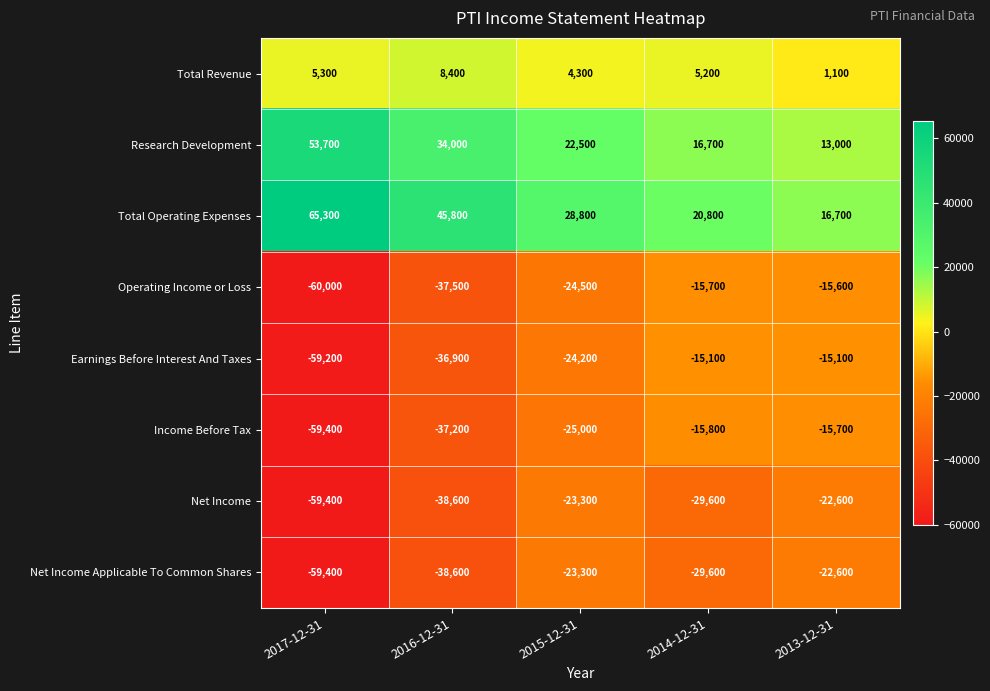

What is the spread (max minus min) of values at 2015-12-31?

53800